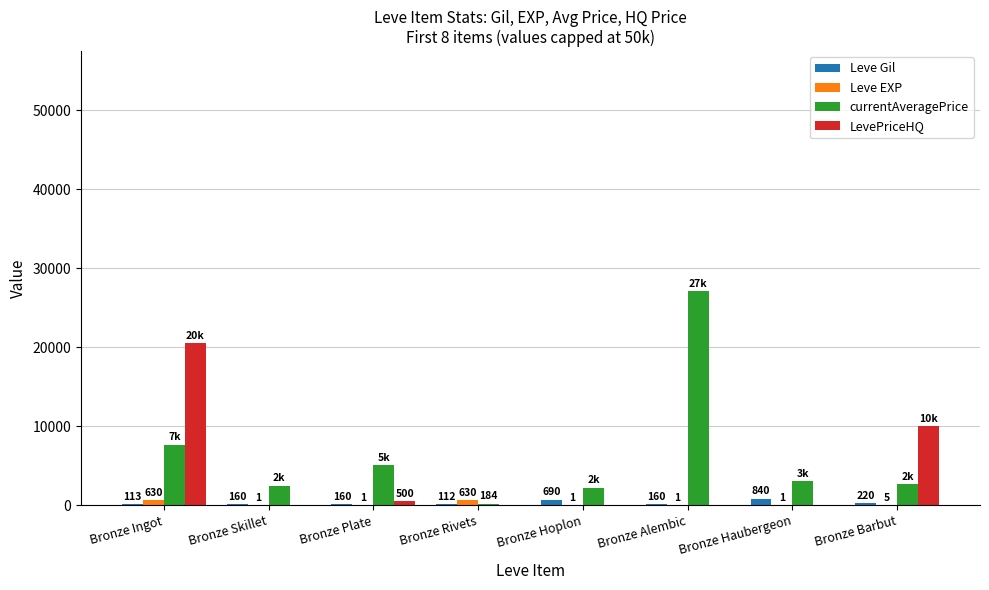

Are the bars horizontal?

No